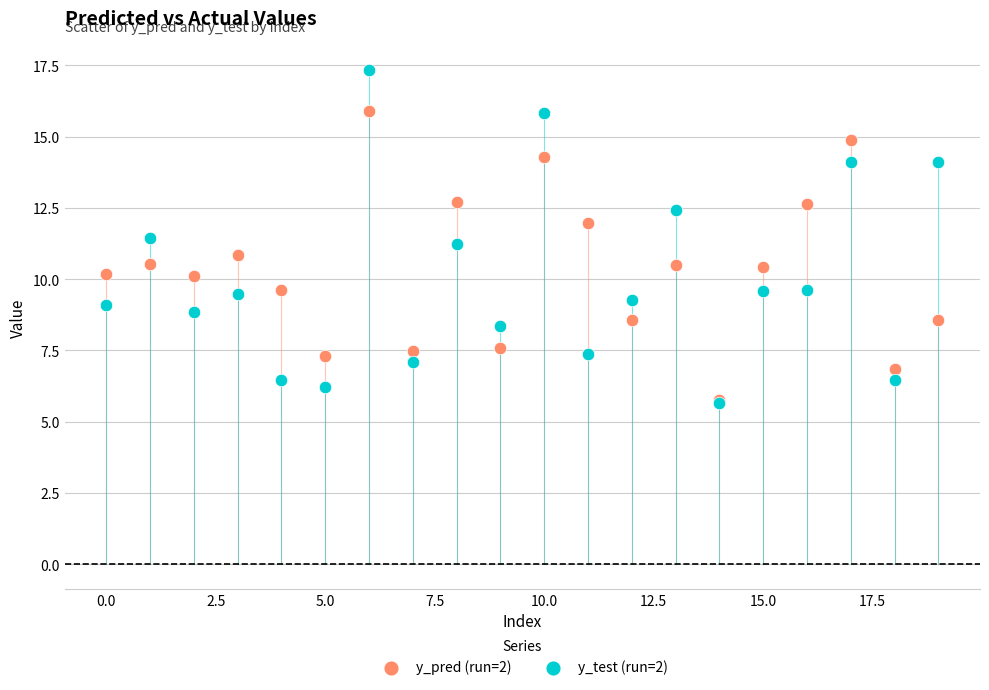

What are all the series names shown in the legend?

y_pred (run=2), y_test (run=2)